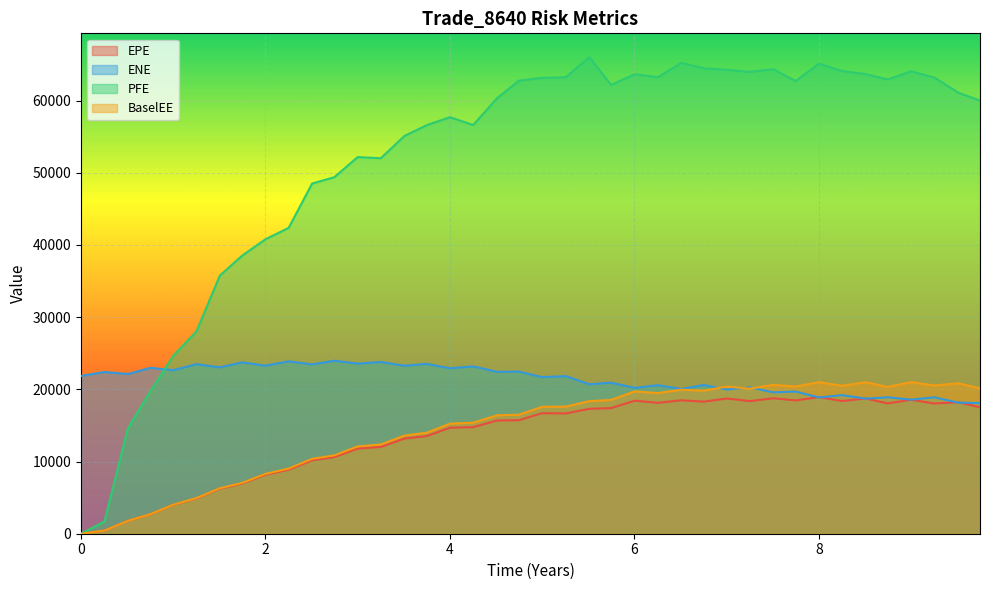

Which series has the largest total across all categories?

PFE